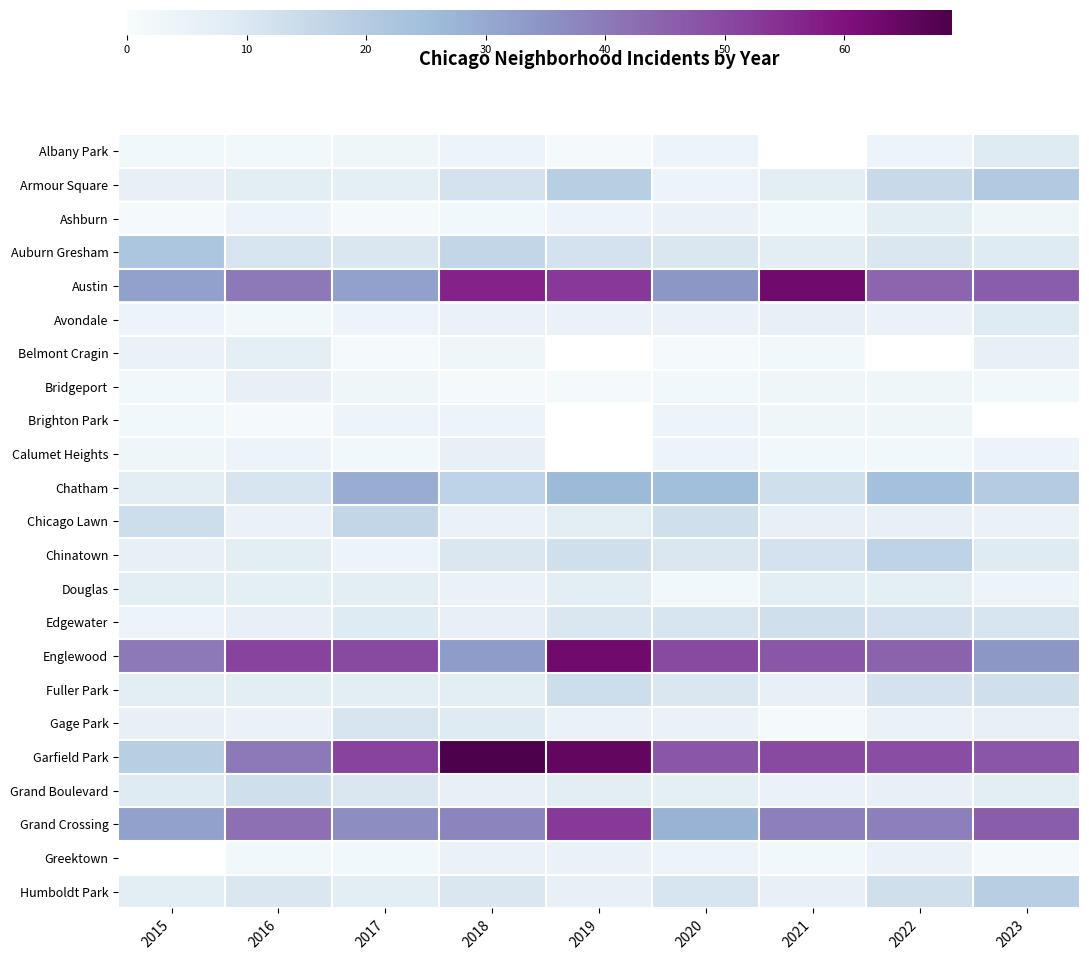

At how many categories does at least one series exceed 24?

9